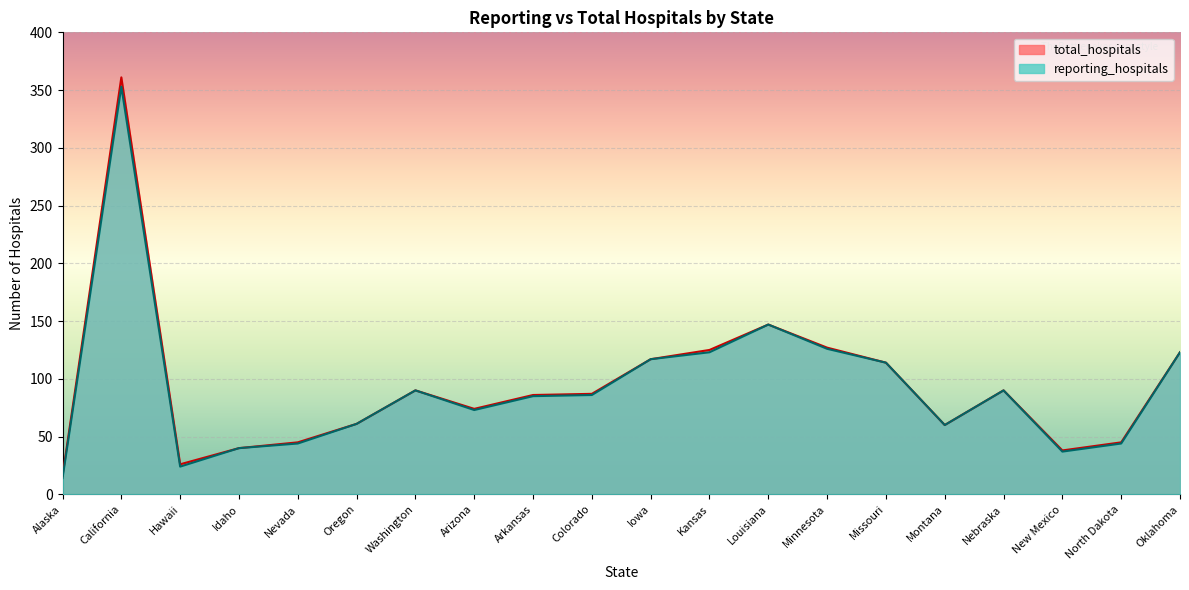

Which series has the largest range (max minus min)?

total_hospitals